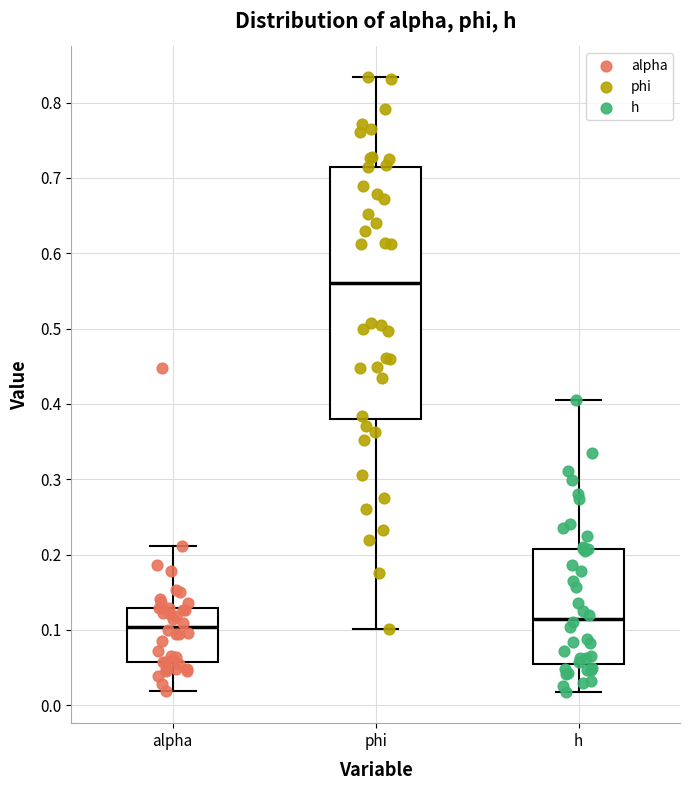

Reading left to right, read every box against the y-axis: the position of its median line, the range the box covers, and the ends of its whiskers. The values are not printed on the chart, so give them approximately, as read against the axis.

alpha: median 0.10, box 0.06 to 0.13, whiskers 0.02 to 0.21
phi: median 0.56, box 0.38 to 0.71, whiskers 0.10 to 0.83
h: median 0.12, box 0.06 to 0.21, whiskers 0.02 to 0.41